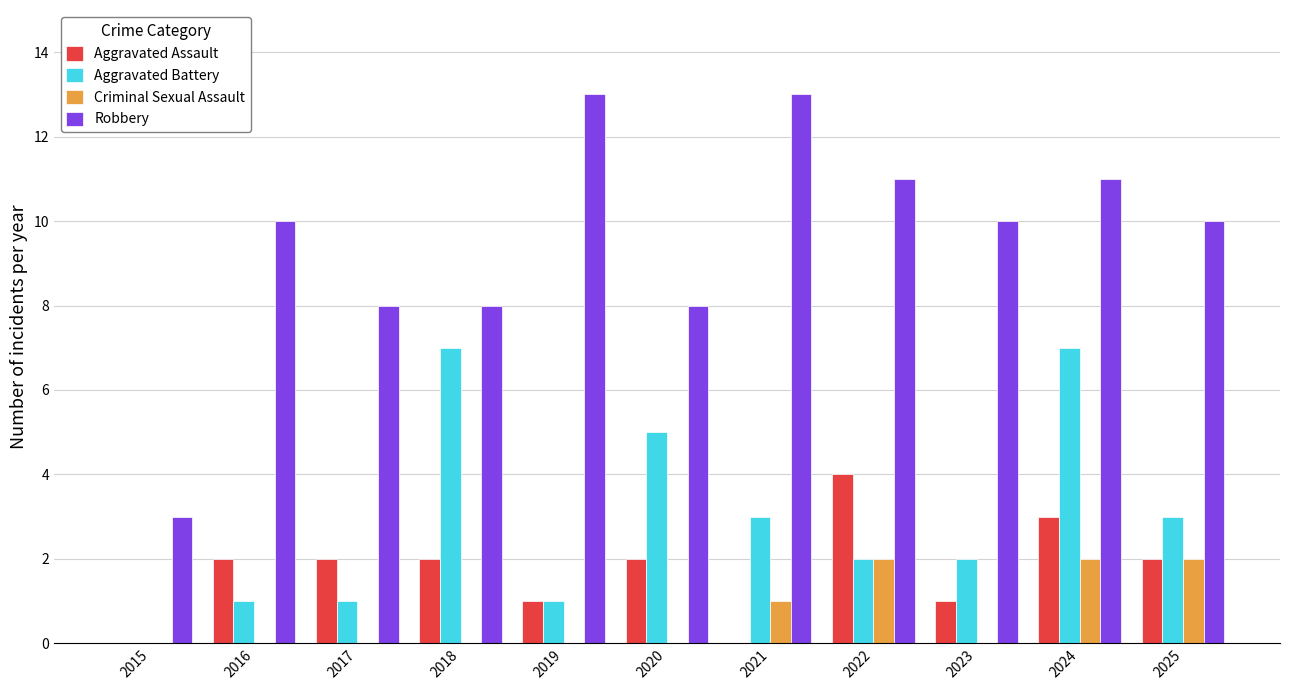

Which series has the largest total across all categories?

Robbery